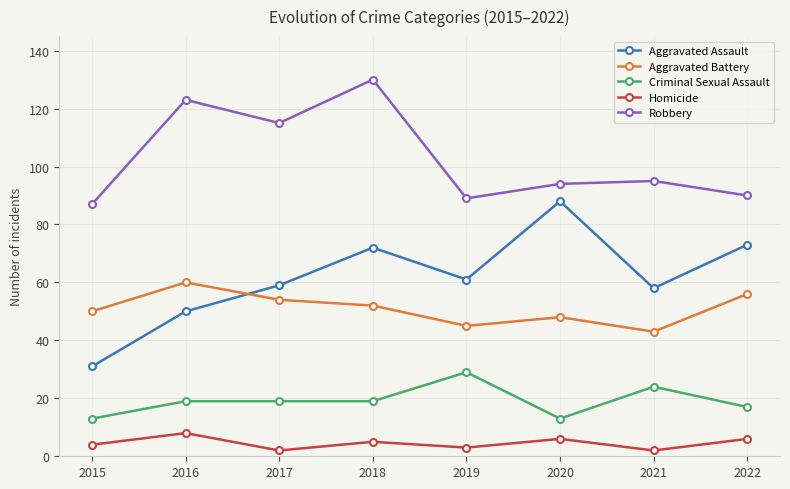

How many distinct data groups are displayed?

5